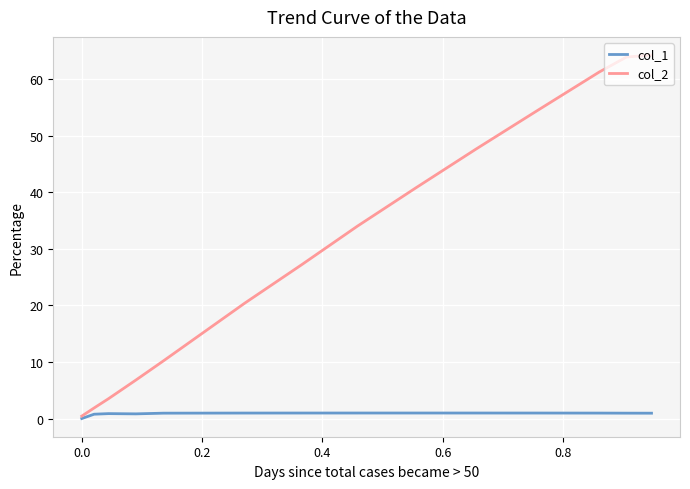

What is the difference between the second highest and second lowest values in the col_1 series?

0.2